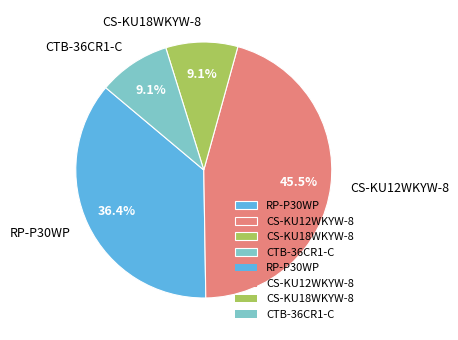

Which slice is the largest?

CS-KU12WKYW-8